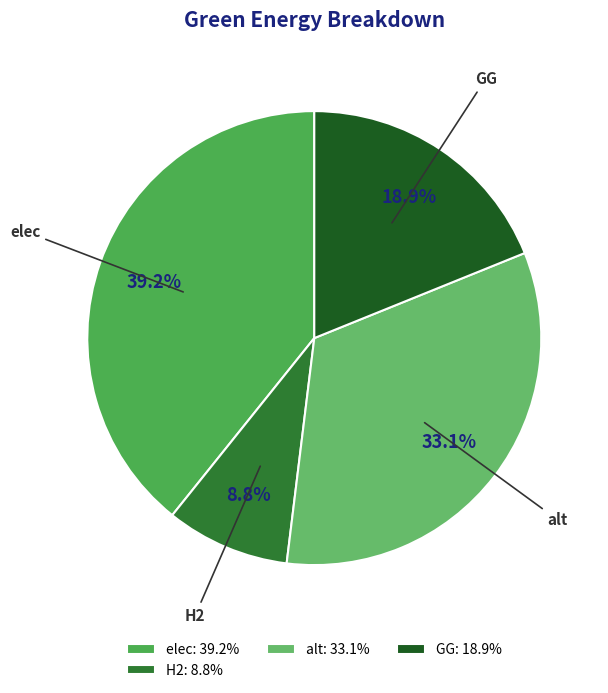

How many slices are in this pie chart?

4